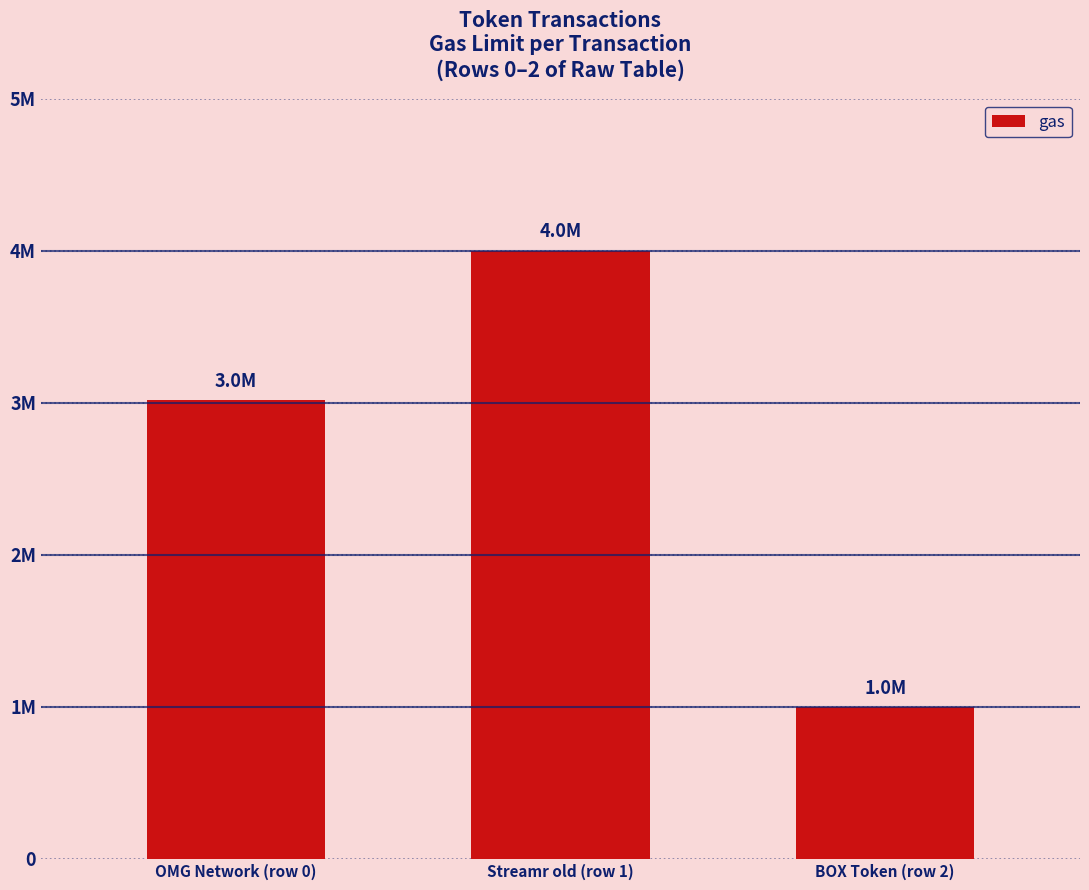

What is the difference between the maximum and minimum values?

3000000